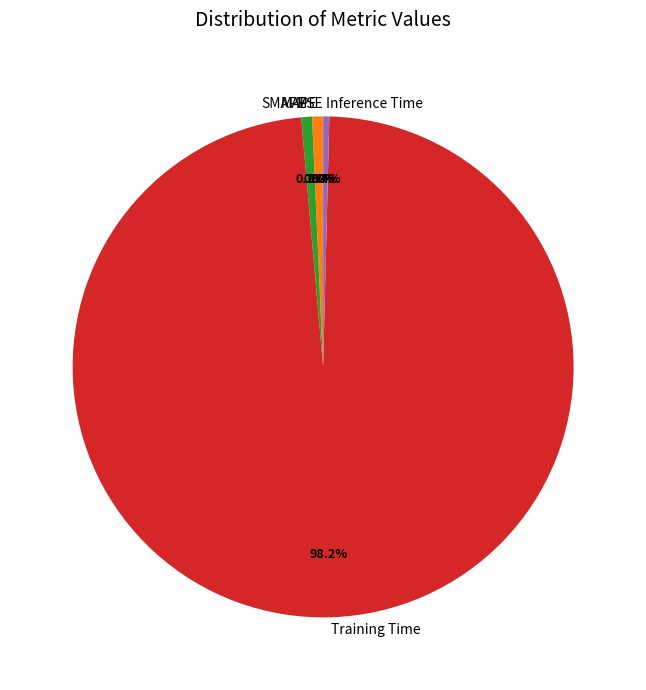

Which category has the biggest portion of the pie?

Training Time